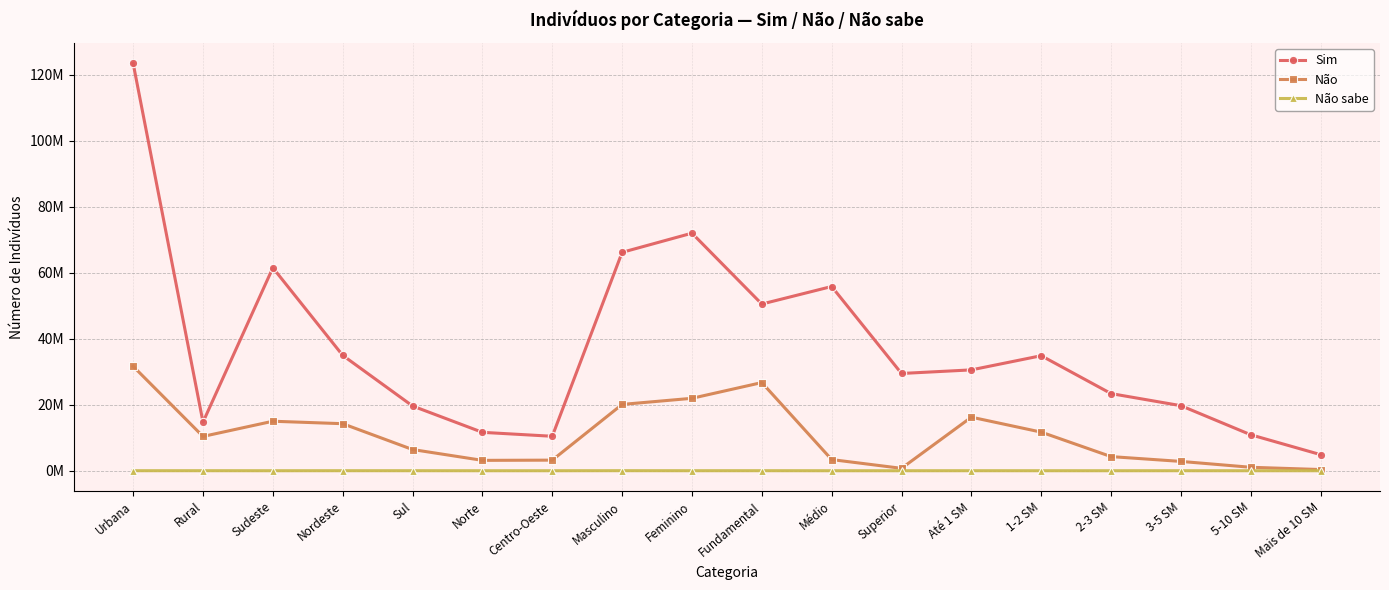

Reading left to right, extract all data points from this chart.

Sim: Urbana=123385268	Rural=14722831	Sudeste=61477983	Nordeste=34946560	Sul=19610465	Norte=11633352	Centro-Oeste=10439739	Masculino=66151512	Feminino=71956587	Fundamental=50490898	Médio=55802207	Superior=29461138	Até 1 SM=30548325	1-2 SM=34843163	2-3 SM=23365693	3-5 SM=19703879	5-10 SM=10893349	Mais de 10 SM=4875326
Não: Urbana=31635850	Rural=10389366	Sudeste=14994546	Nordeste=14250558	Sul=6425903	Norte=3144556	Centro-Oeste=3209653	Masculino=20085834	Feminino=21939383	Fundamental=26708090	Médio=3380743	Superior=729878	Até 1 SM=16225670	1-2 SM=11695086	2-3 SM=4282654	3-5 SM=2823399	5-10 SM=1048054	Mais de 10 SM=364100
Não sabe: Urbana=10550	Rural=9790	Sudeste=1666	Nordeste=10162	Sul=7479	Norte=1033	Centro-Oeste=0	Masculino=15690	Feminino=4650	Fundamental=11060	Médio=0	Superior=0	Até 1 SM=5402	1-2 SM=2999	2-3 SM=0	3-5 SM=5759	5-10 SM=0	Mais de 10 SM=0